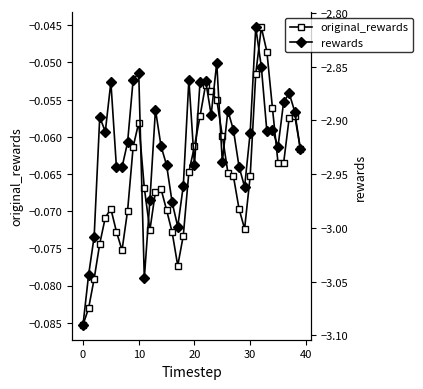

List the series in order of their peak value, highest first.

original_rewards, rewards